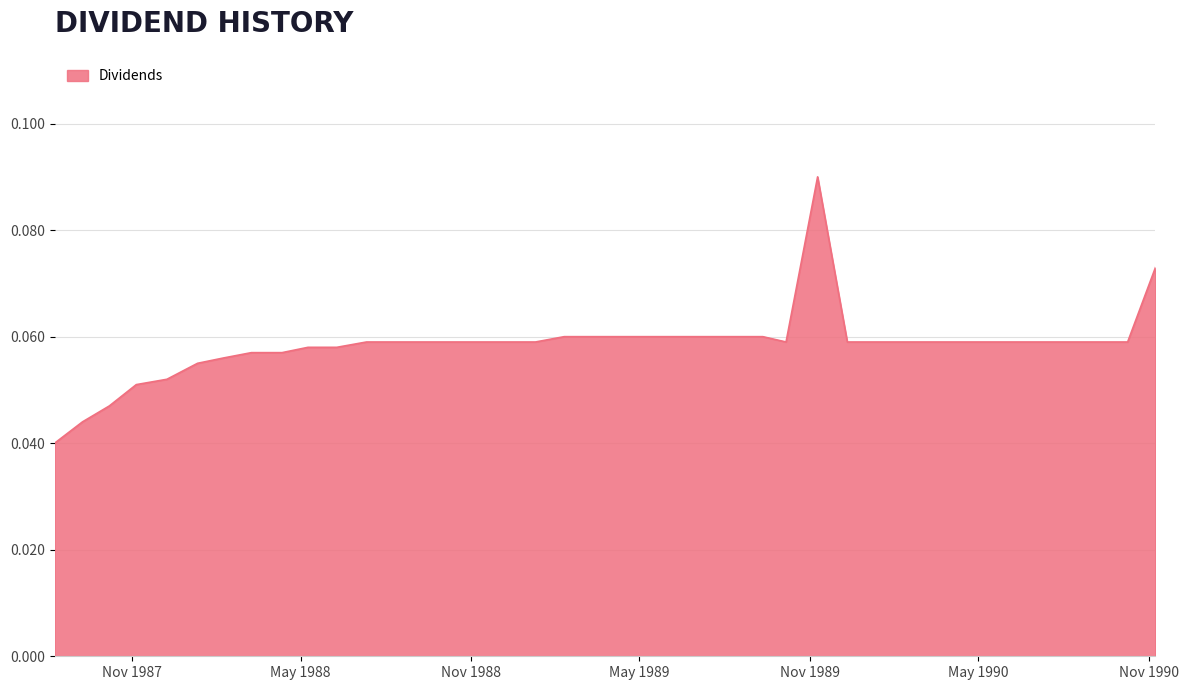

What is the value of the 30th point from the left?

0.1